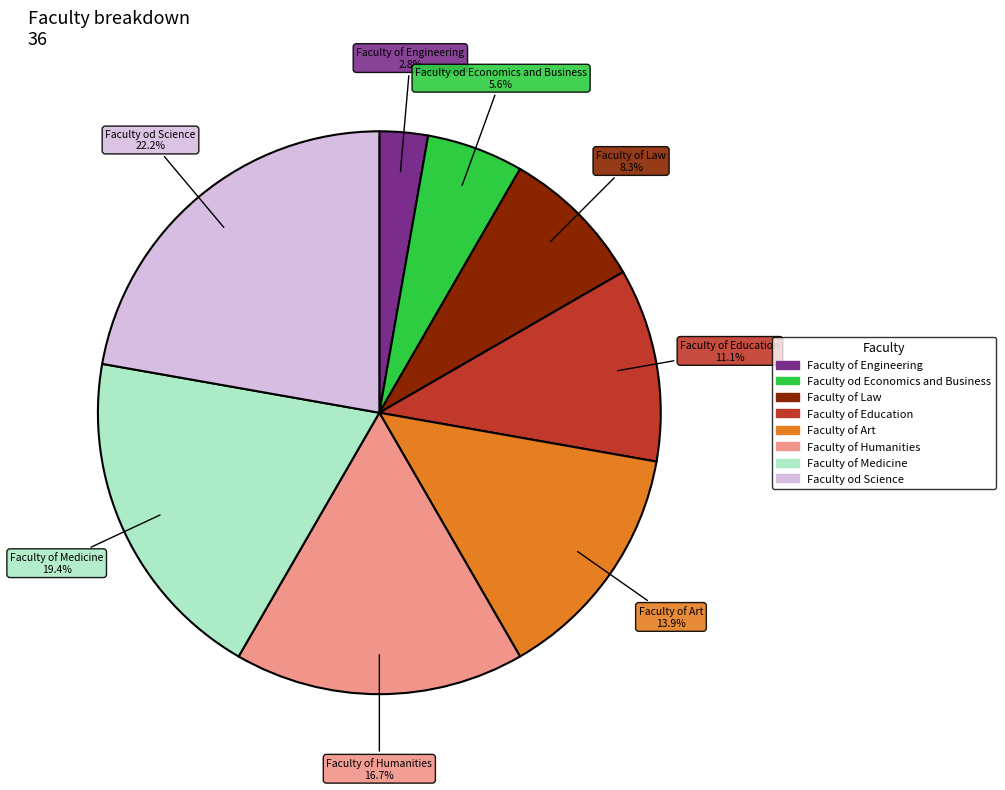

What percentage is NOT represented by Faculty od Economics and Business?

94.4%